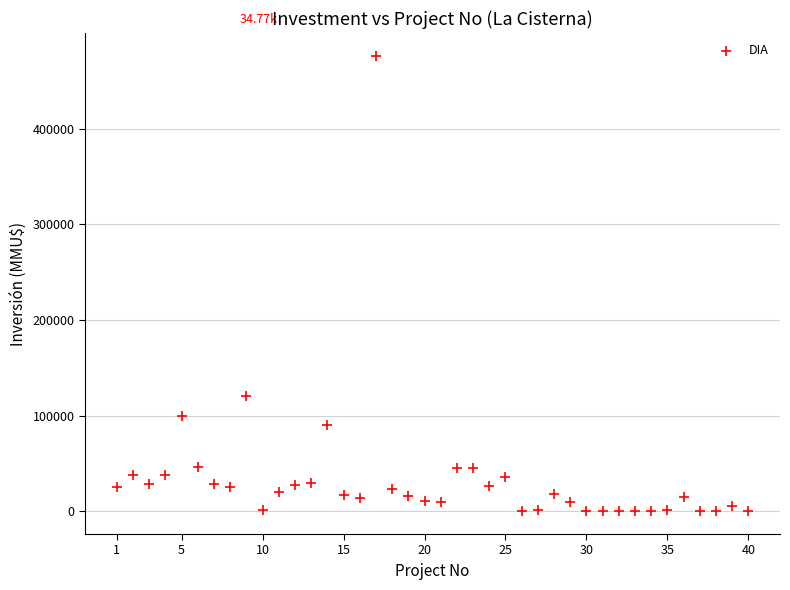

What is the range of Y values (max minus min)?

476000